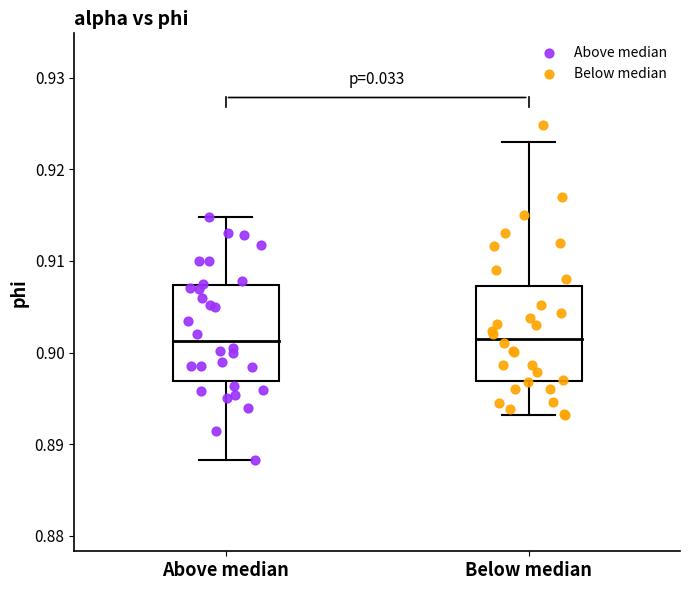

Which series reaches the minimum Y coordinate?

Above median